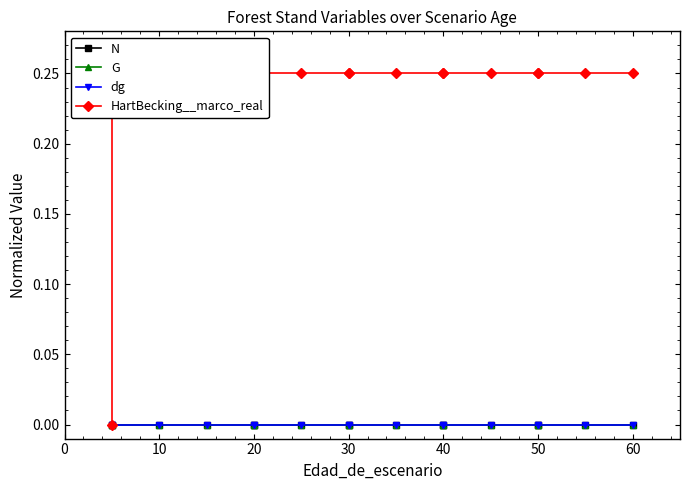

True or false: HartBecking__marco_real has a value of 0.4 at 40.

False